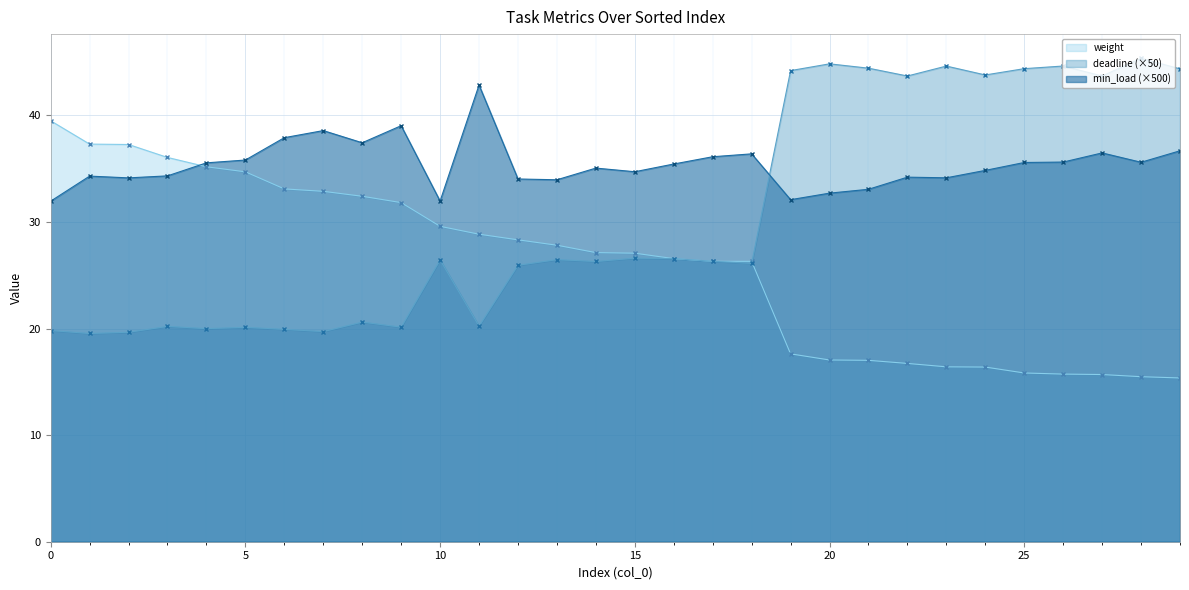

What is the sum of all min_load values?

1060.5